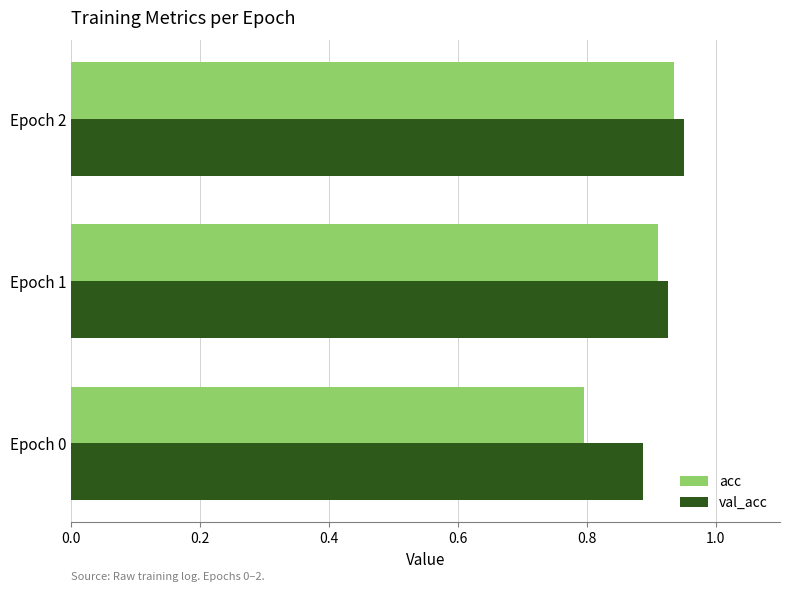

Which series has the widest spread of values?

acc